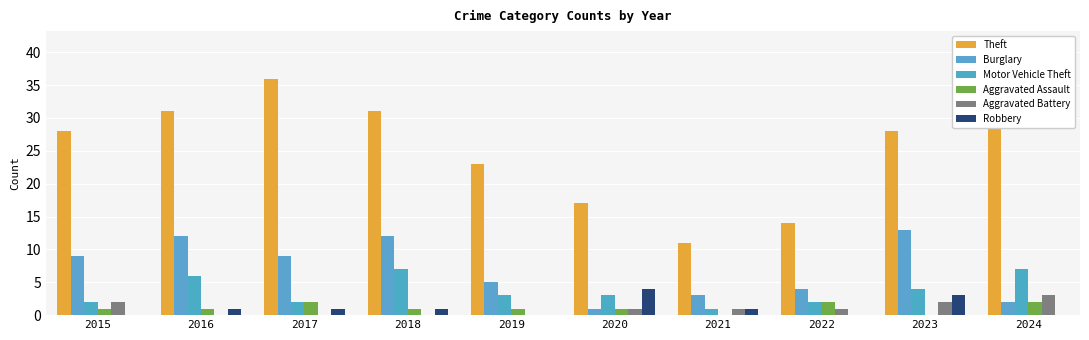

What is the value of the Robbery bar at the 3rd from the left?

1